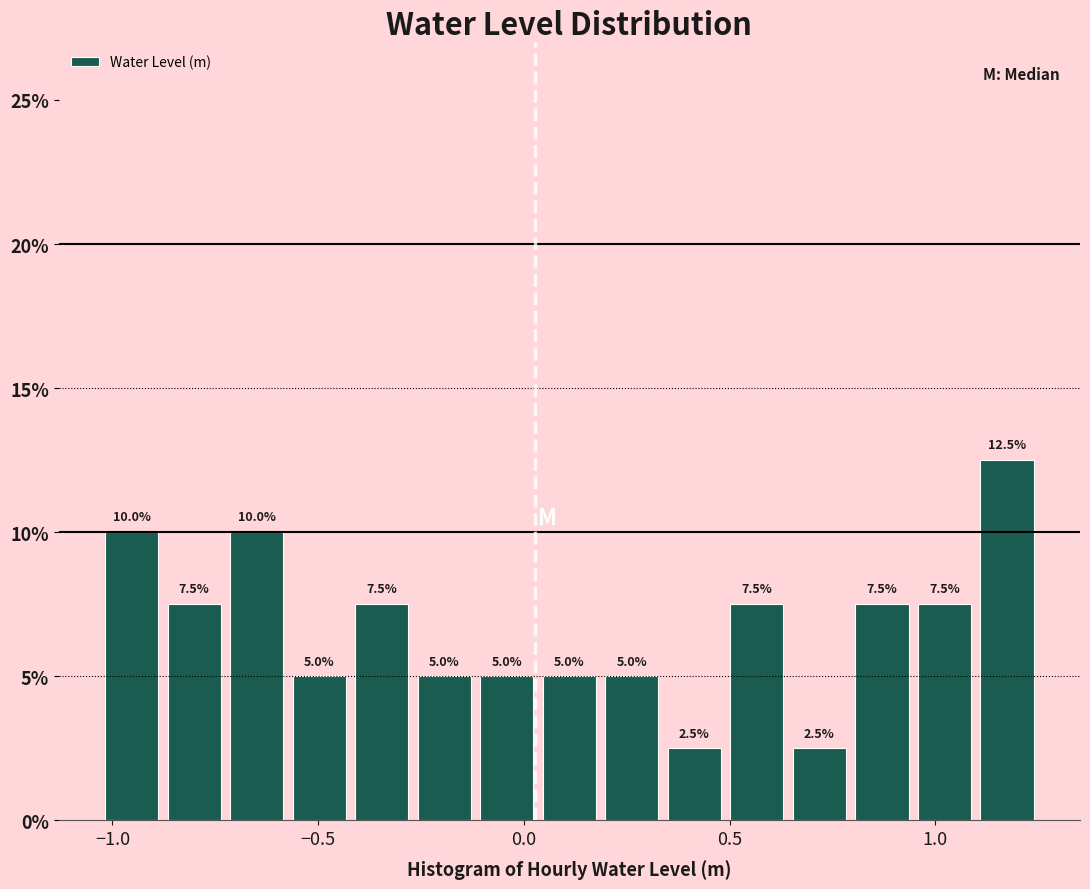

Read against the x-axis, roughly where is the centre of the tallest bar?

1.15